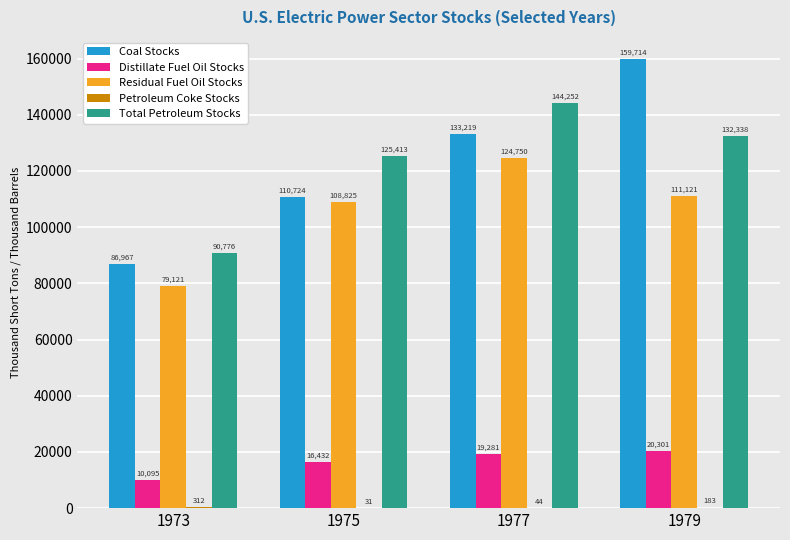

At which label is Residual Fuel Oil Stocks closest to 101935?

1975